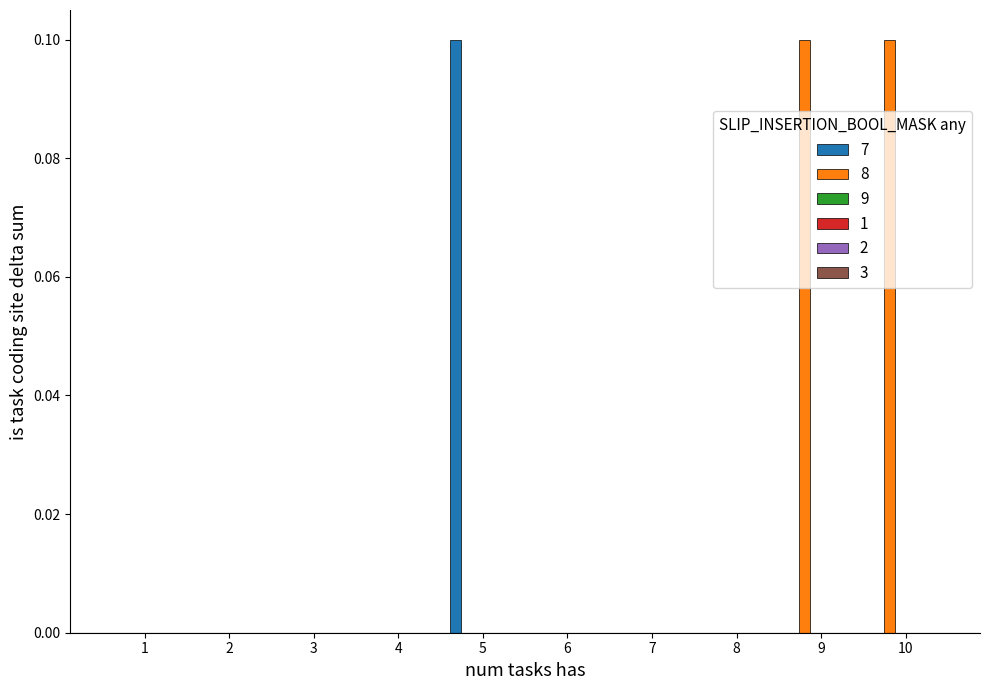

Which series has the largest total across all categories?

8